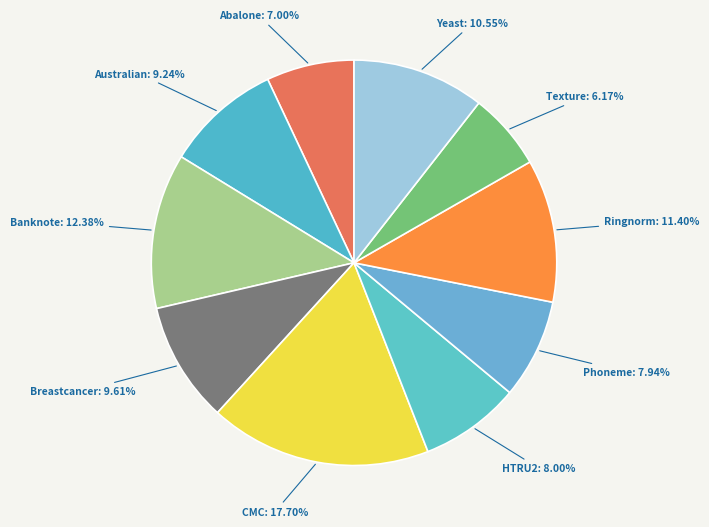

What portion of the pie excludes Texture?

93.8%